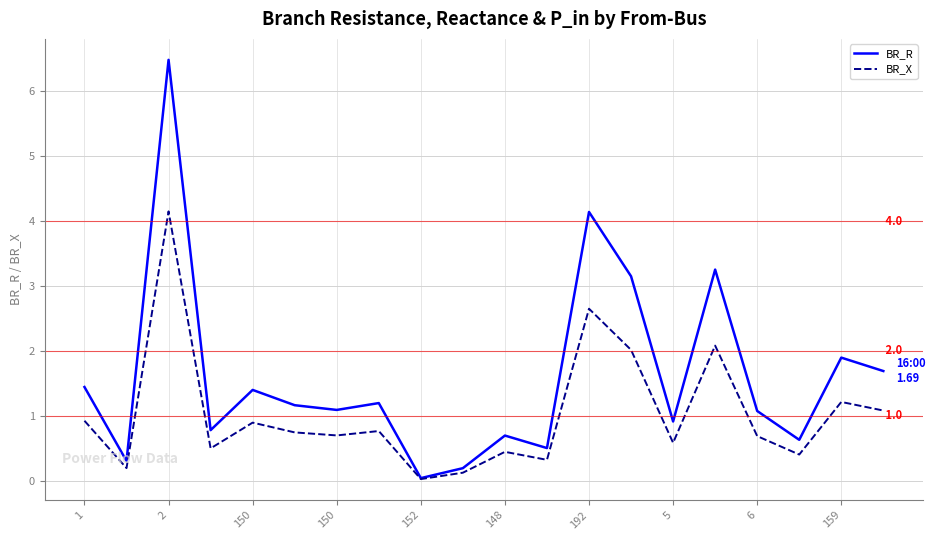

What is the maximum value for BR_X?

4.2